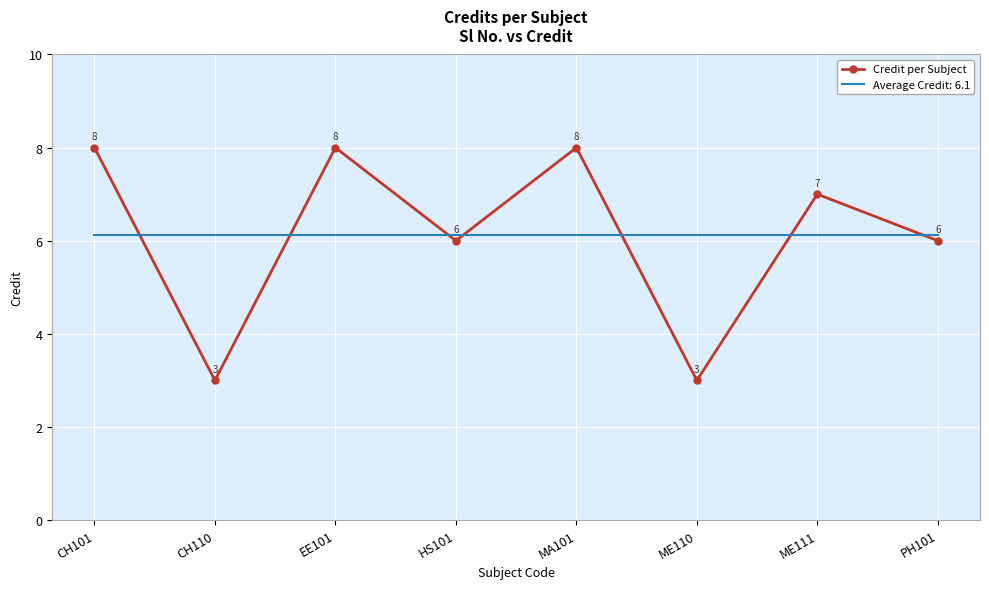

Which series has the widest spread of values?

Credit per Subject